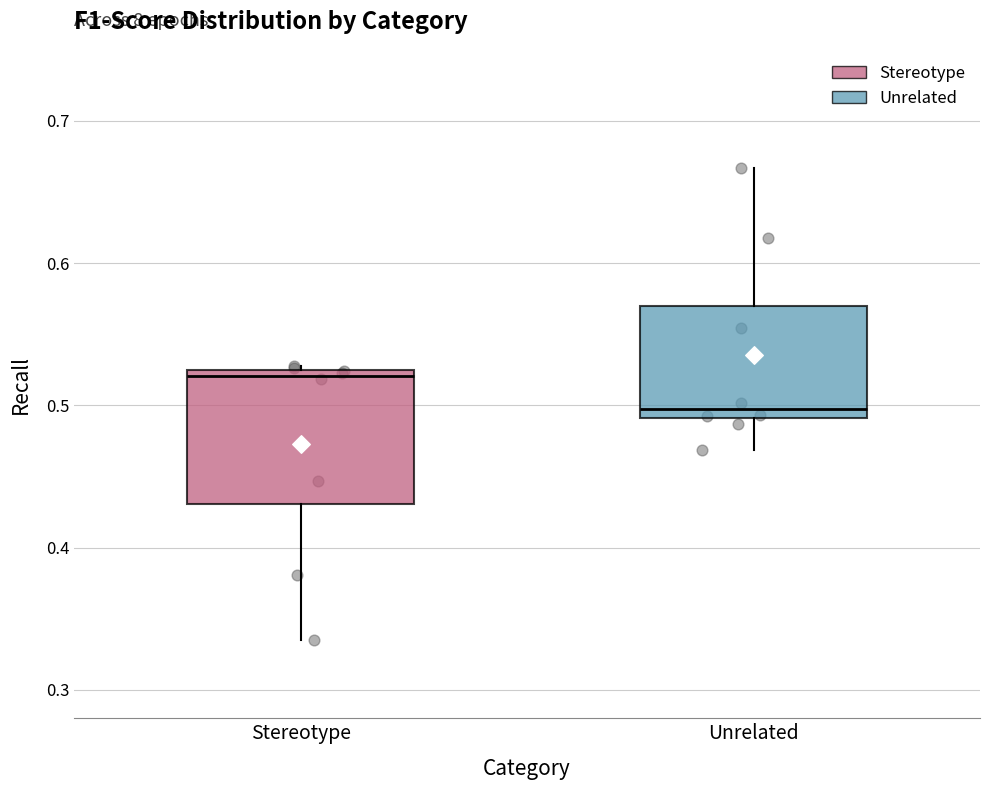

Where does the upper whisker of the box for Unrelated end on the y-axis? The values are not printed on the chart, so give them approximately, as read against the axis.

0.67